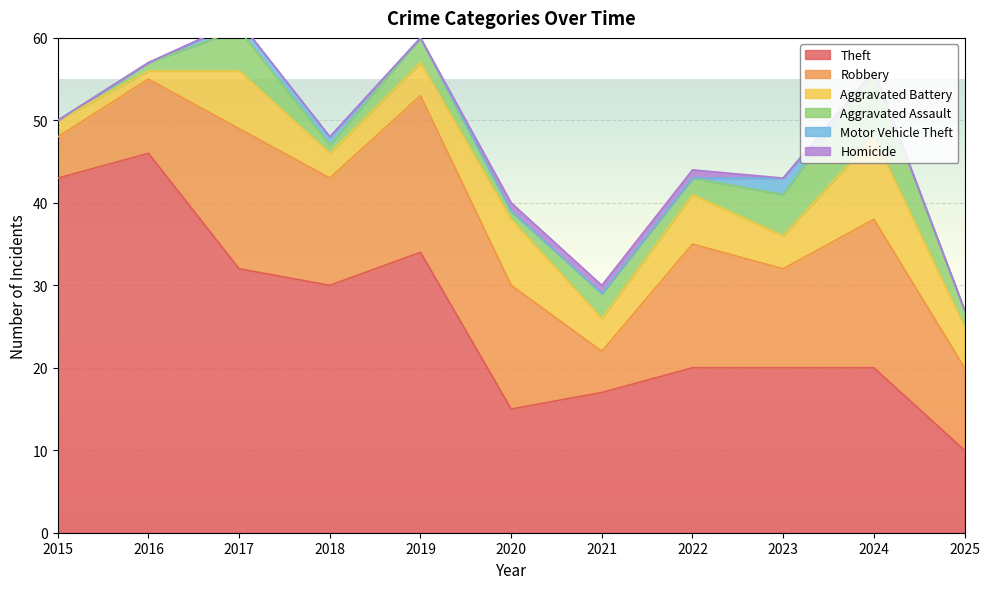

At how many categories does at least one series exceed 21?

5